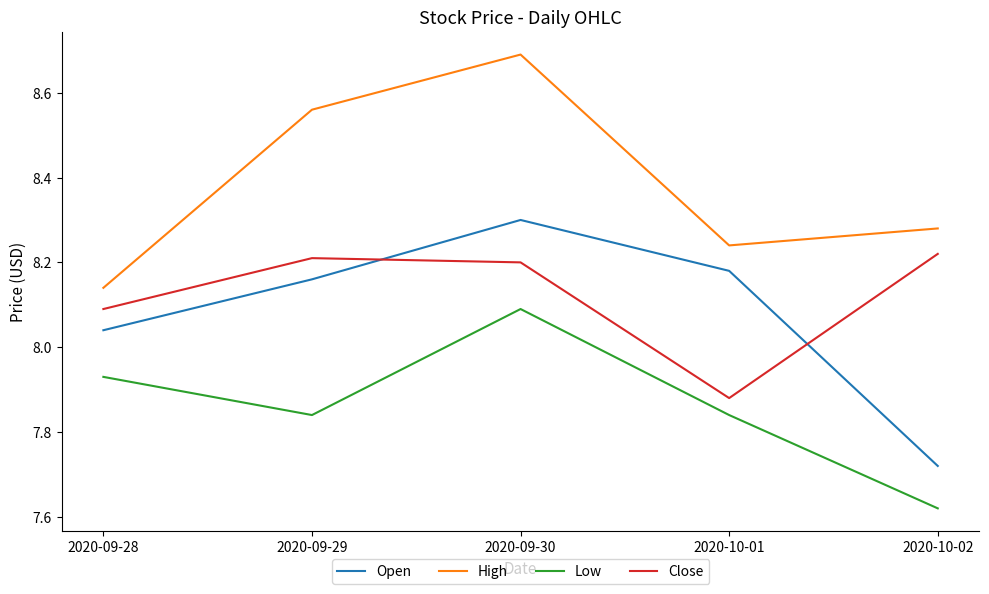

Where is Low nearest to the value 7?

2020-10-02